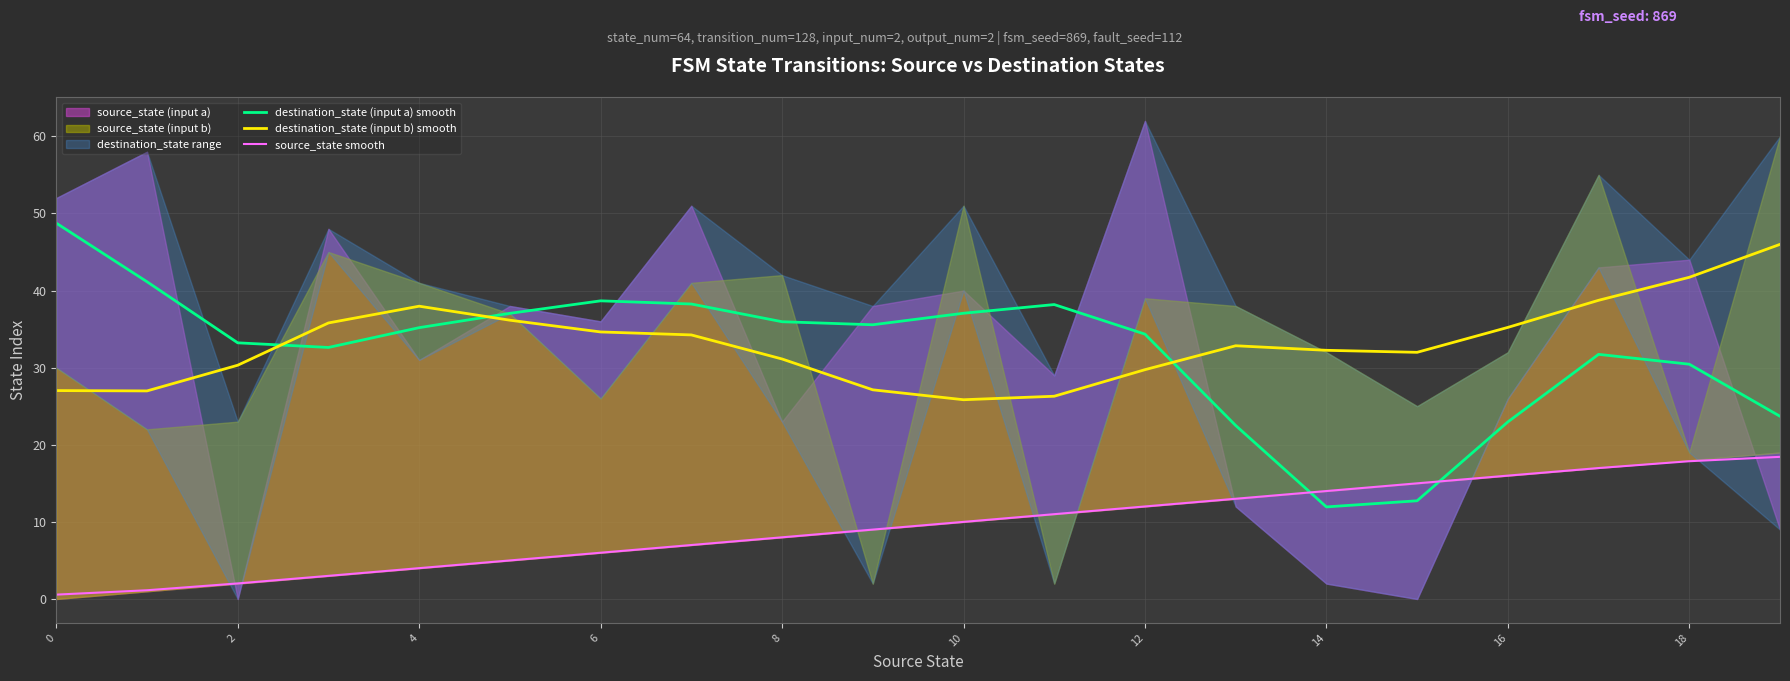

Read the destination_state (input a) smooth value at 14.

11.9